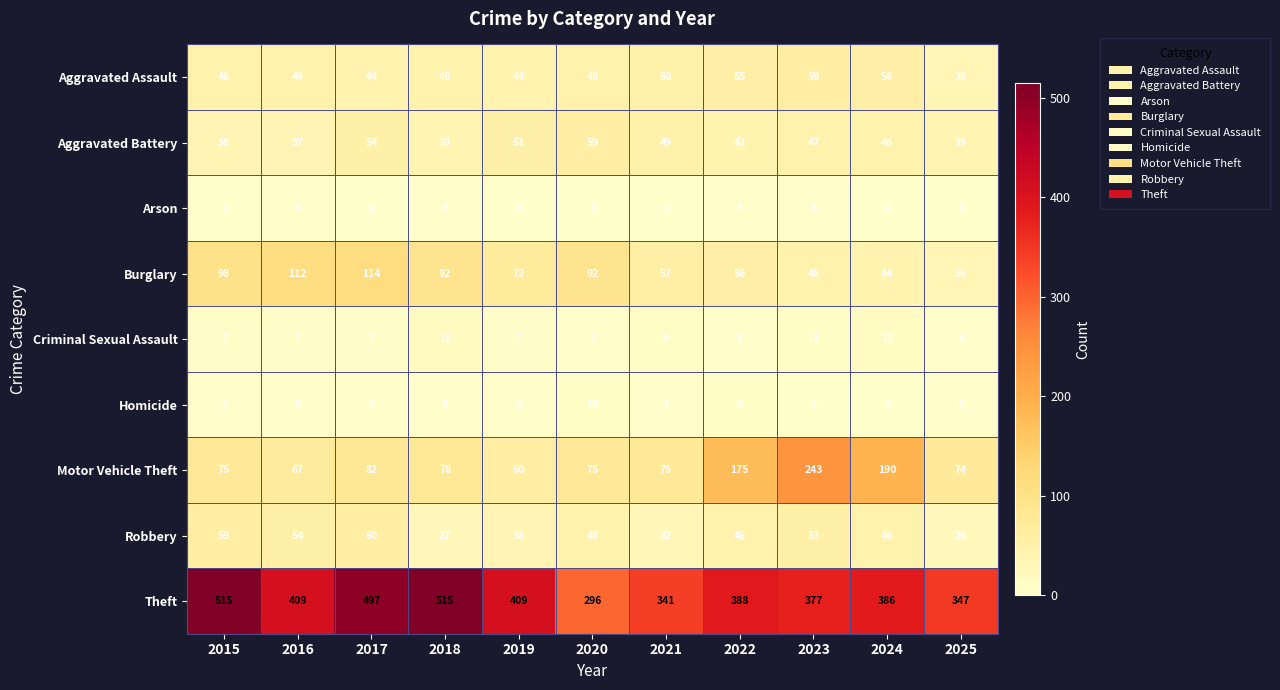

Which label corresponds to the smallest value in the chart?

2019